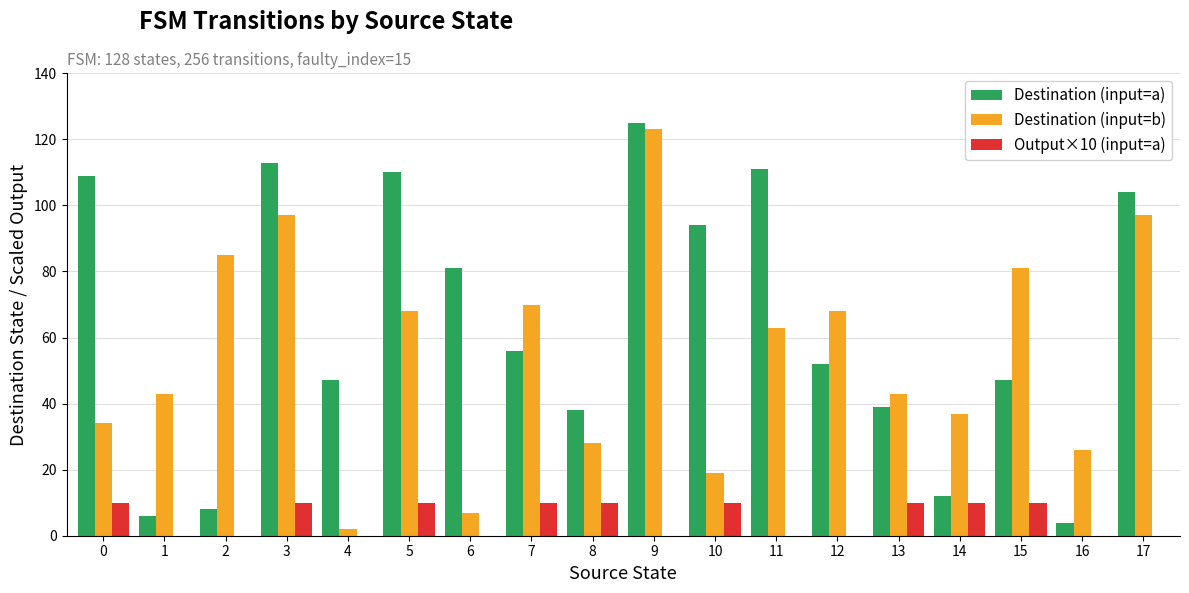

At which label does Destination (input=b) first exceed 63?

2